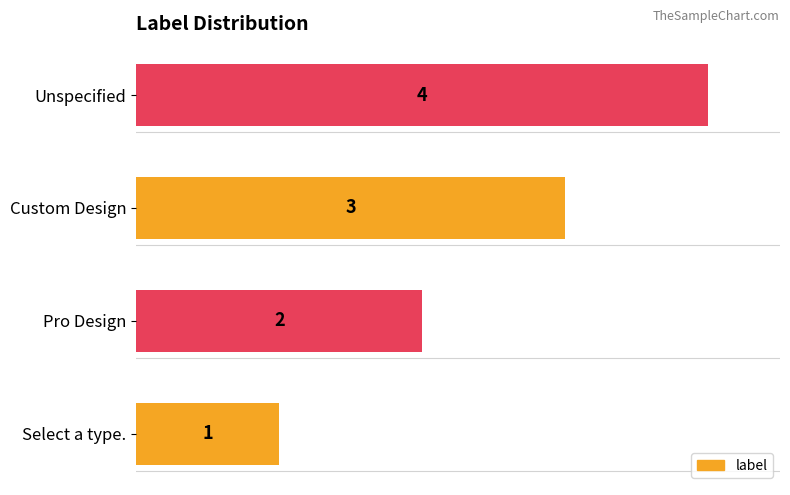

Which category has the highest value across all series?

Unspecified